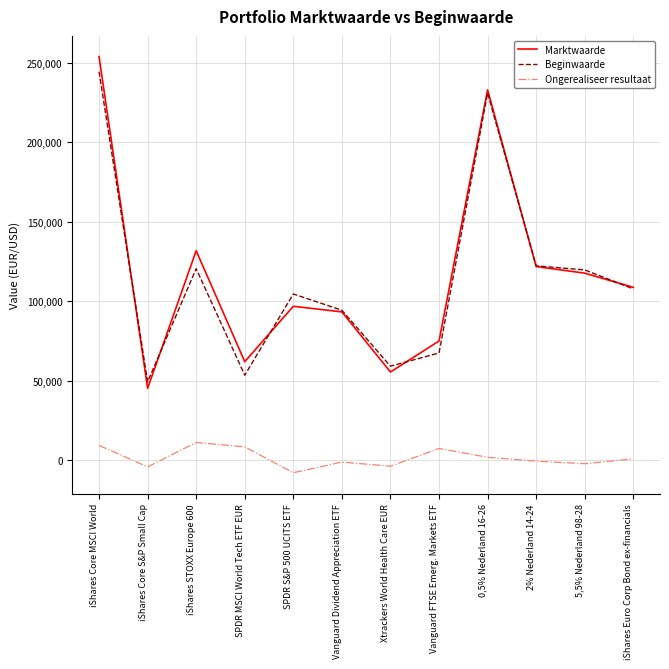

At which category does Ongerealiseer resultaat reach its first local valley?

iShares Core S&P Small Cap